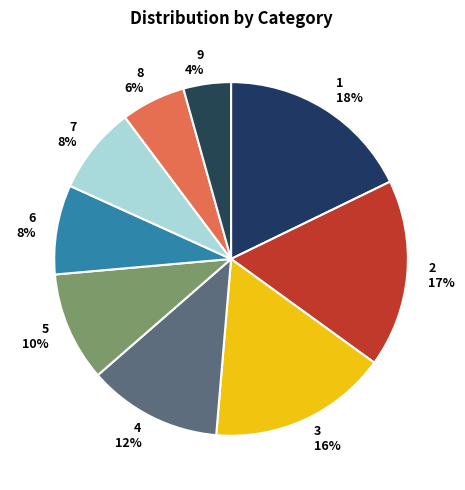

What percentage is the 3 slice, to the nearest percent?

16%